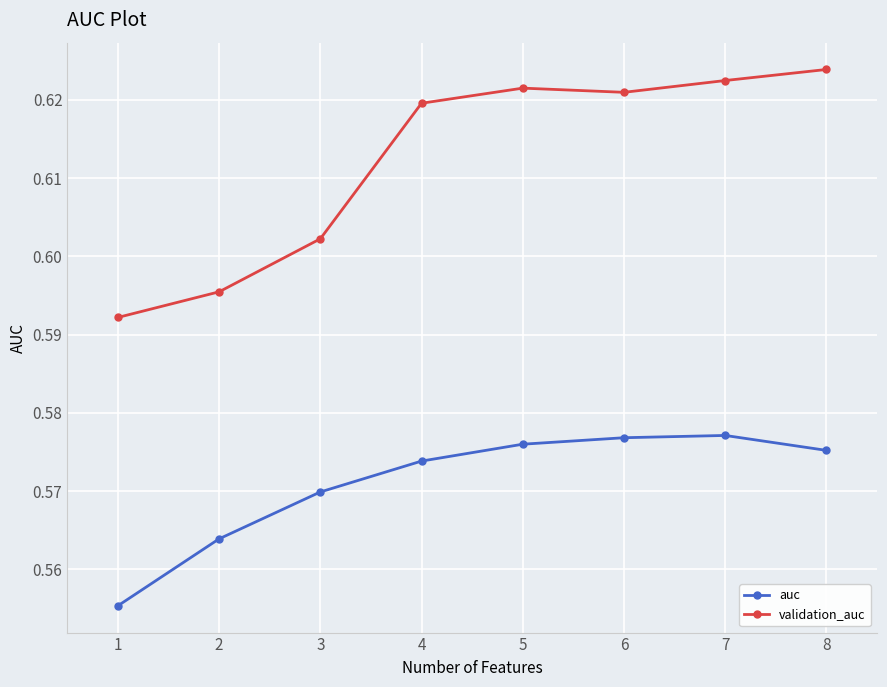

True or false: auc has more than 2 points higher than both neighbors.

False